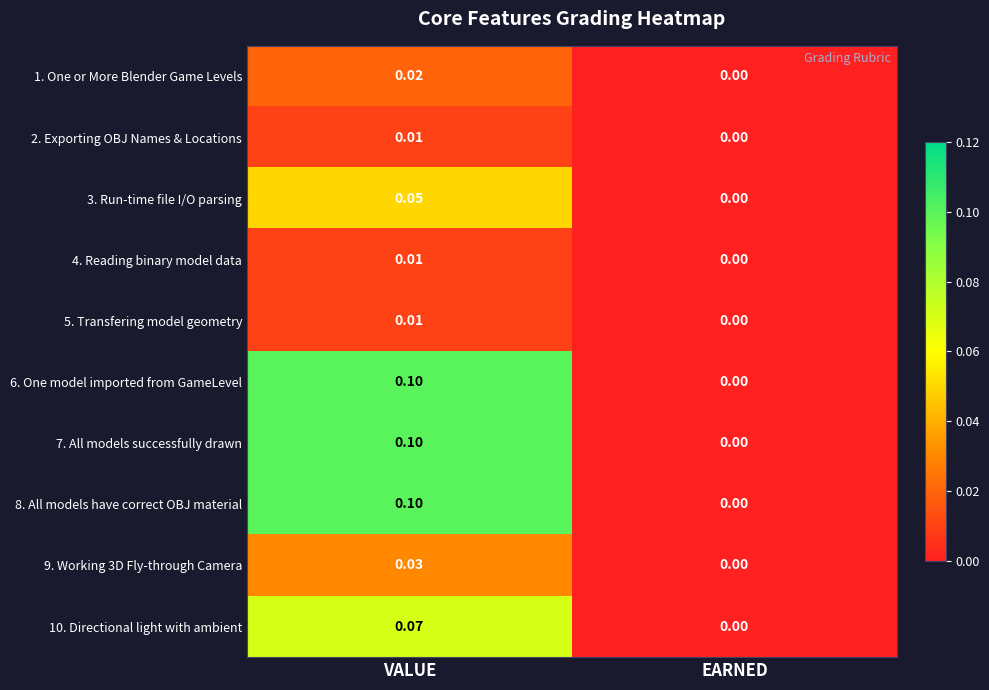

Which label corresponds to the smallest value in the chart?

EARNED